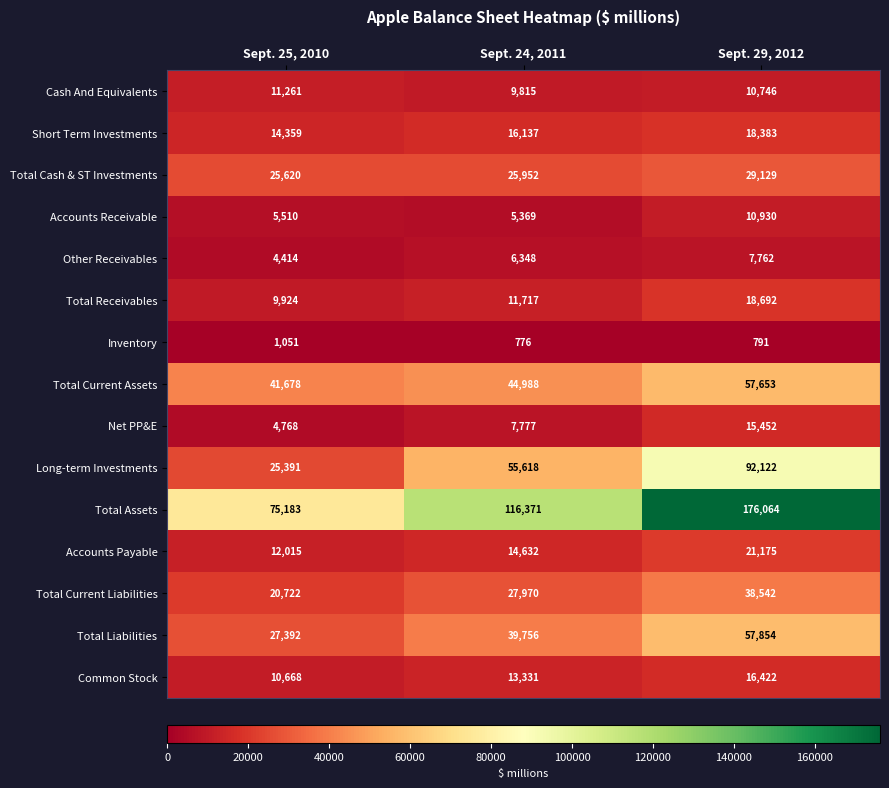

At how many categories does at least one series exceed 95638?

2